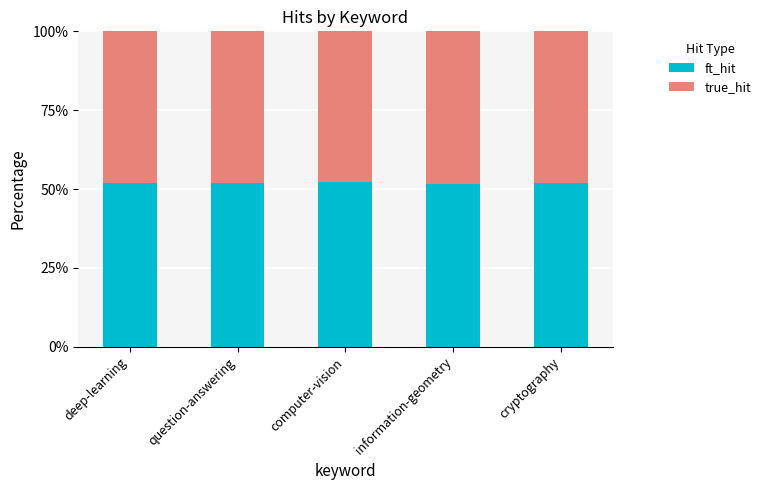

True or false: ft_hit has a value of 51.5 at information-geometry.

True